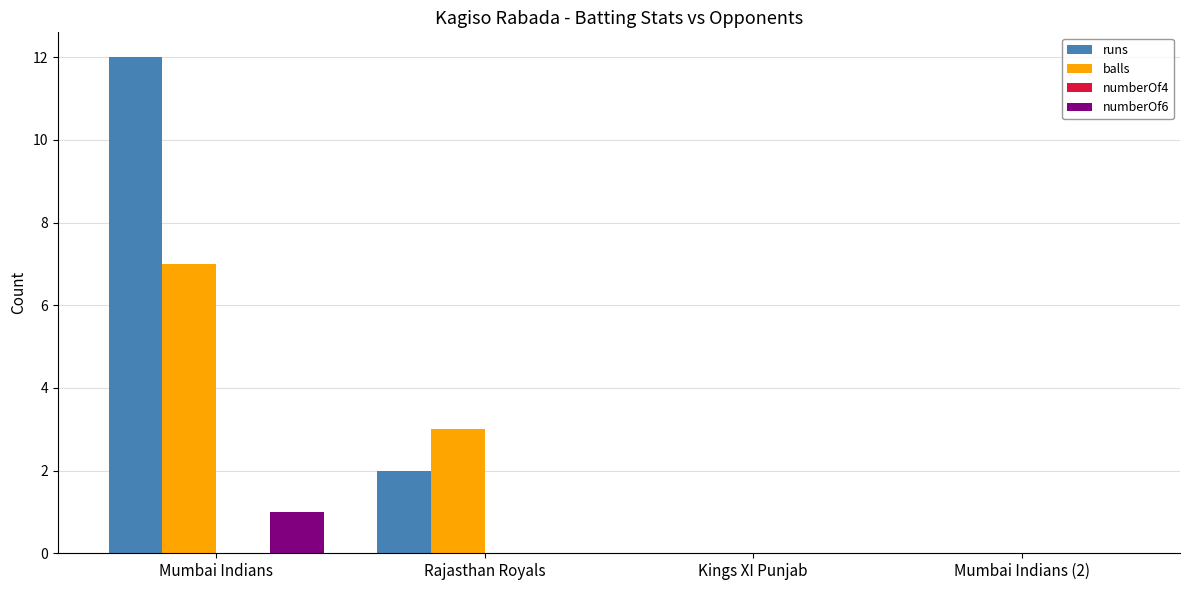

Which category has the highest value across all series?

Mumbai Indians